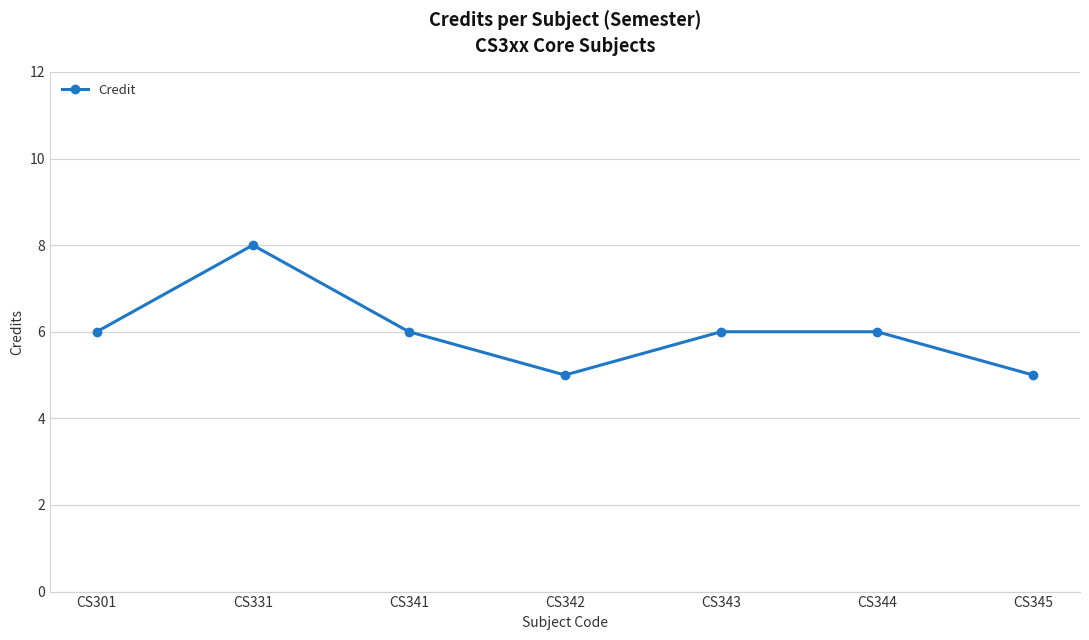

Read the value at CS301.

6